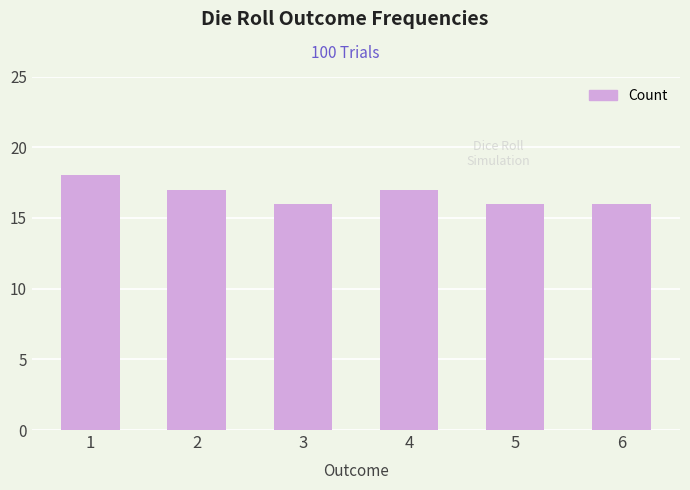

Is it true that the value at 6 is 16?

True